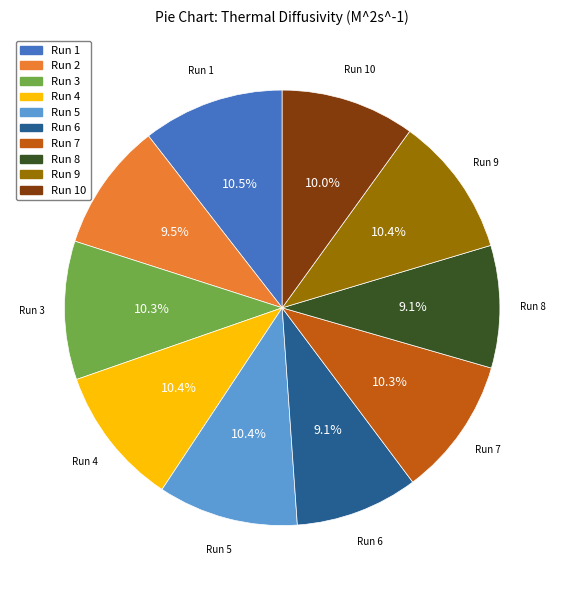

Does any single category account for the majority?

No